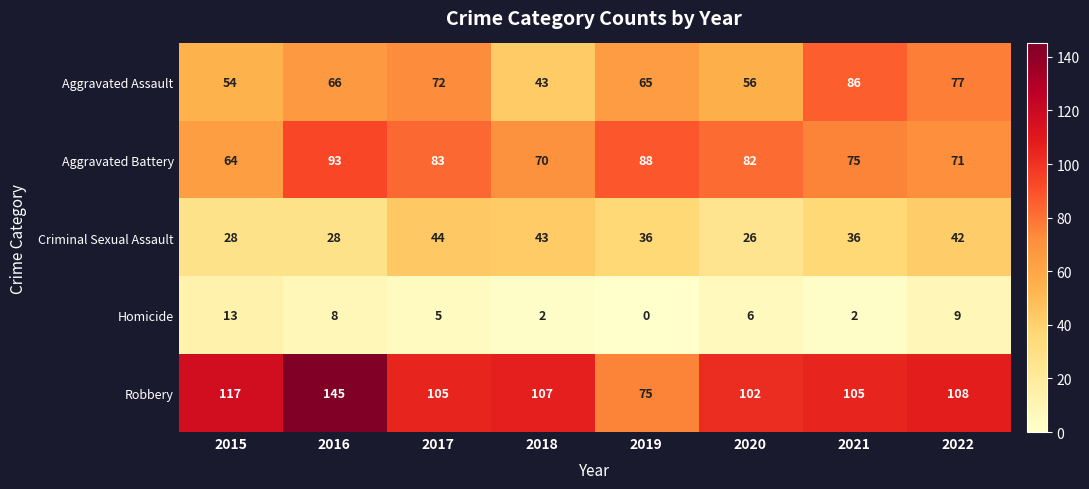

At which category is the sum across all series the highest?

2016